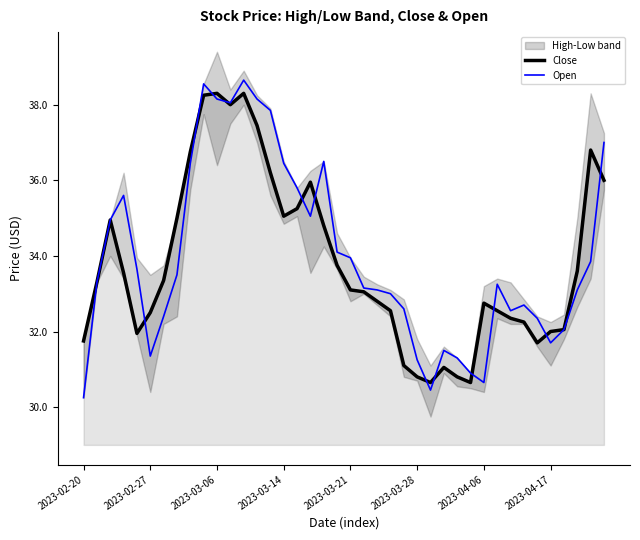

In Close, how many points are lower than both neighbors (excluding endpoints)?

6